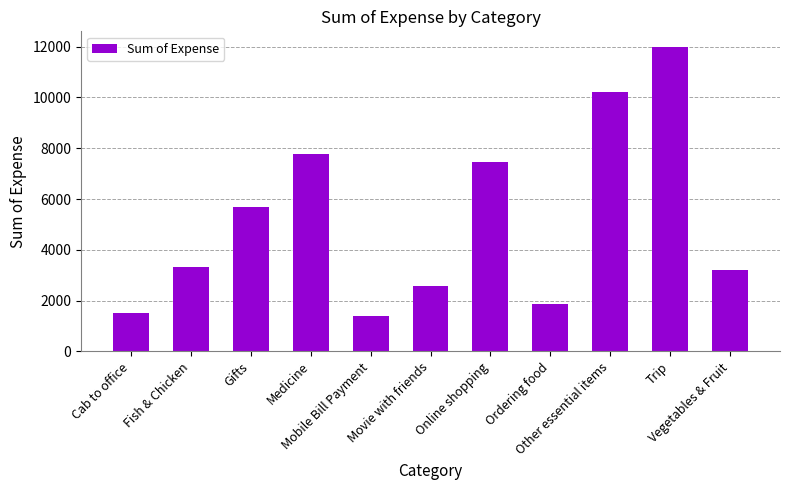

What is the minimum value shown in the chart?

1411.3